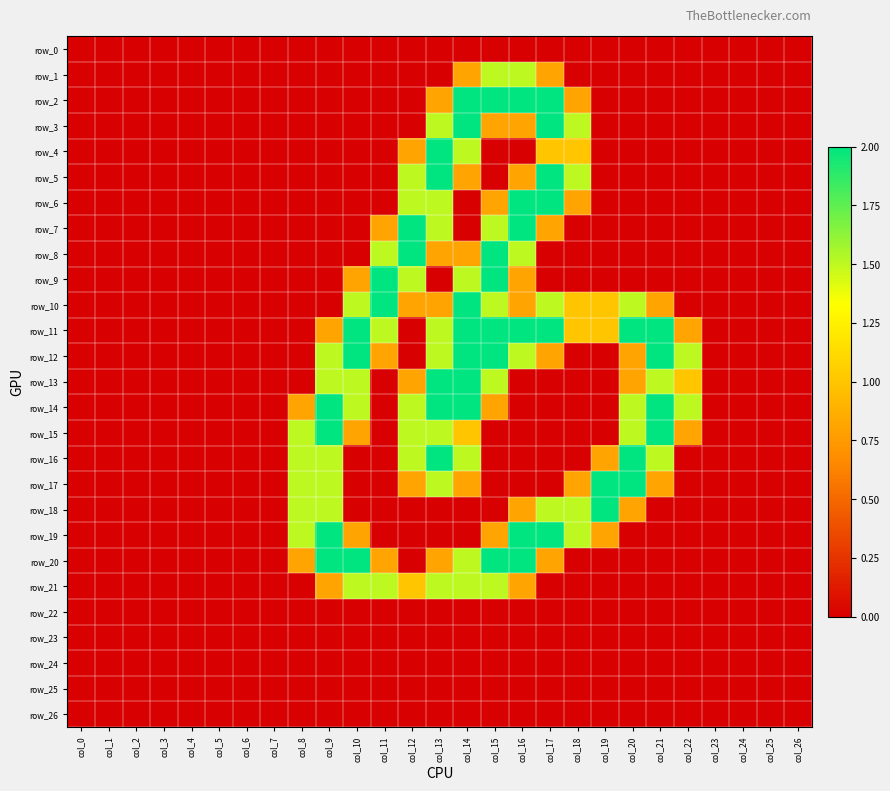

Is it true that row_3 equals 0.8 at col_15?

True